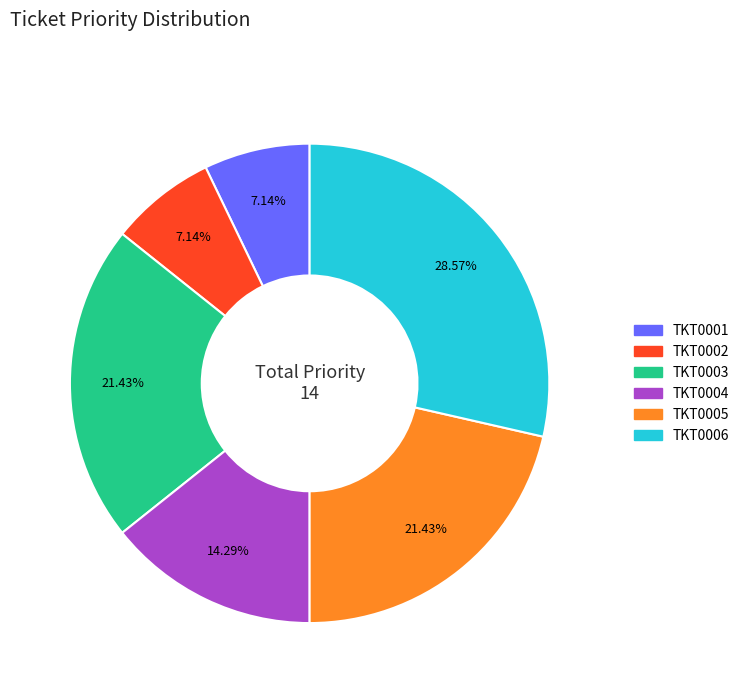

To the nearest percent, what percentage of the pie is TKT0004?

14%